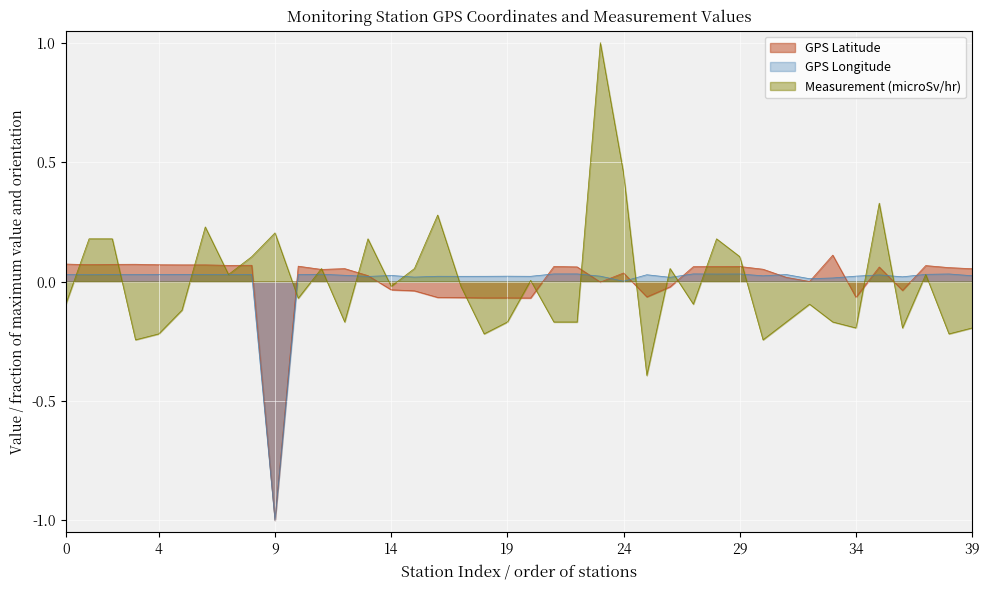

What is the lowest value of the GPS Latitude series?

-1.0